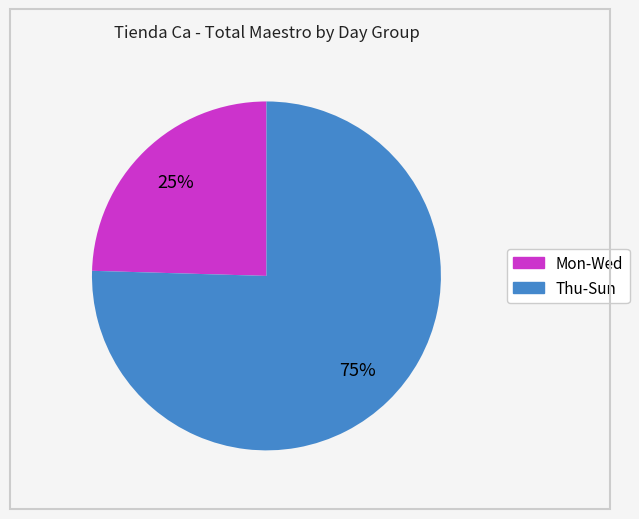

How many slices are in this pie chart?

2